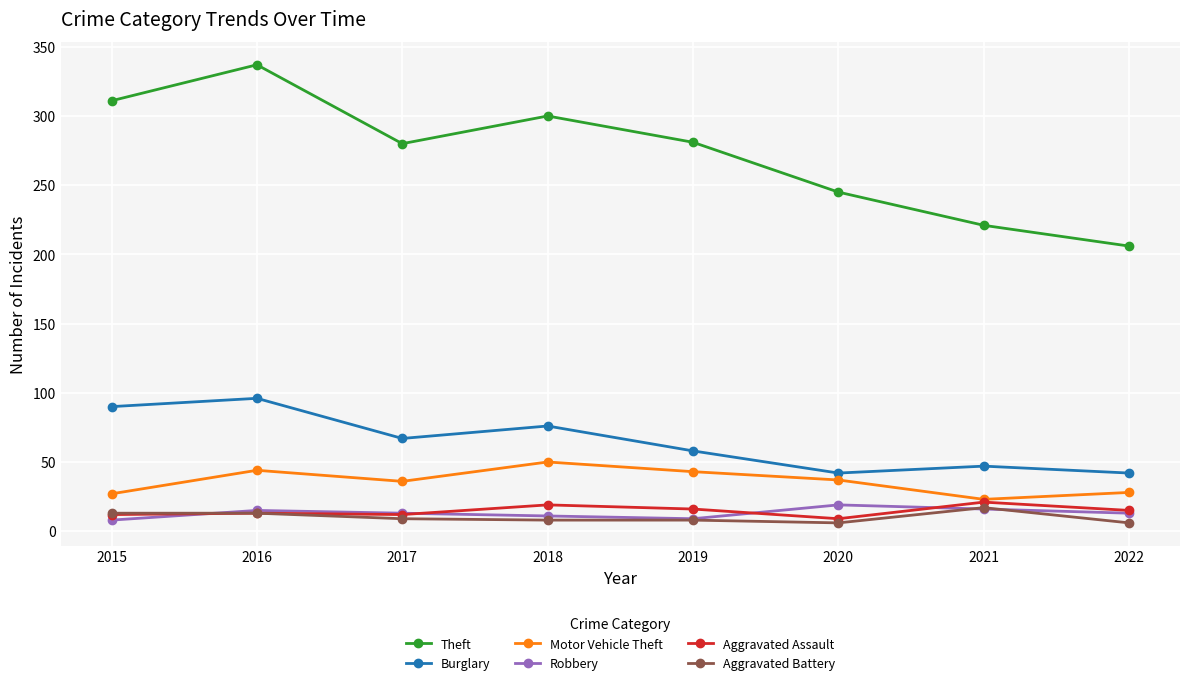

What is the average value of the Aggravated Battery series?

10